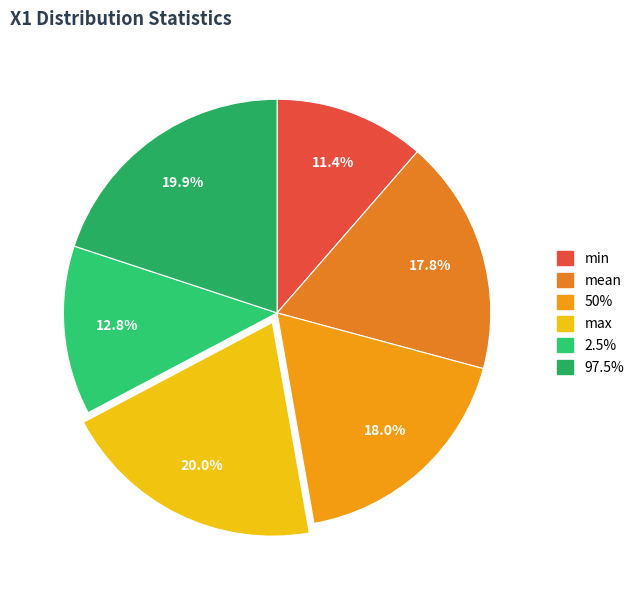

Which category has the smallest portion of the pie?

min